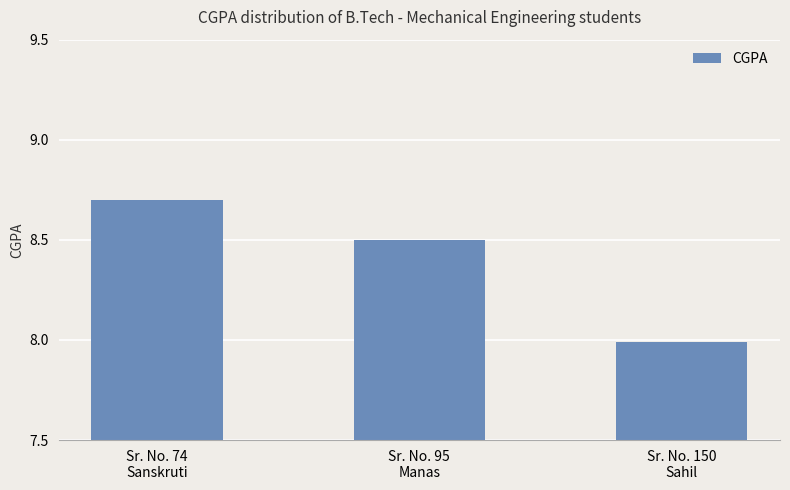

What is the smallest value displayed?

8.0